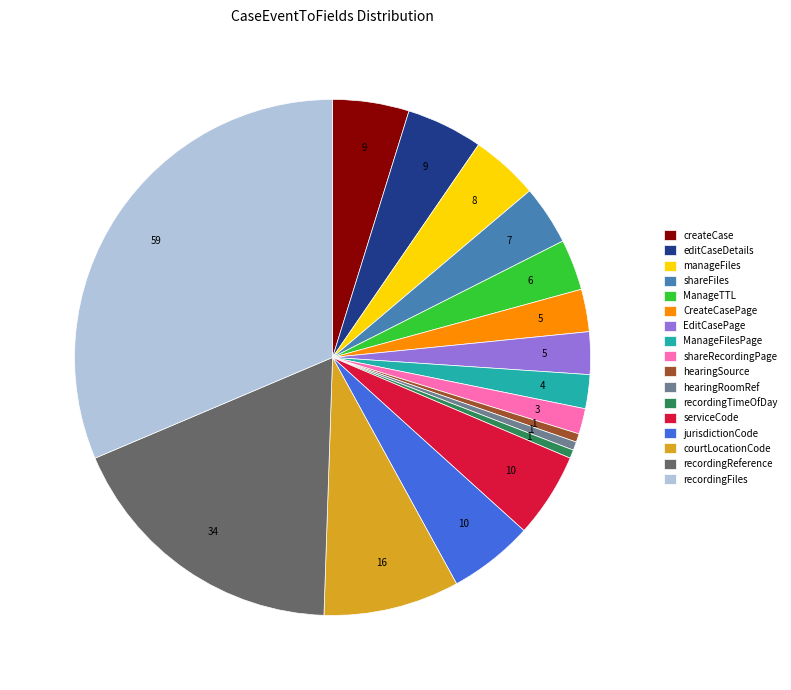

The recordingFiles slice represents 31% of the pie. True or false?

True